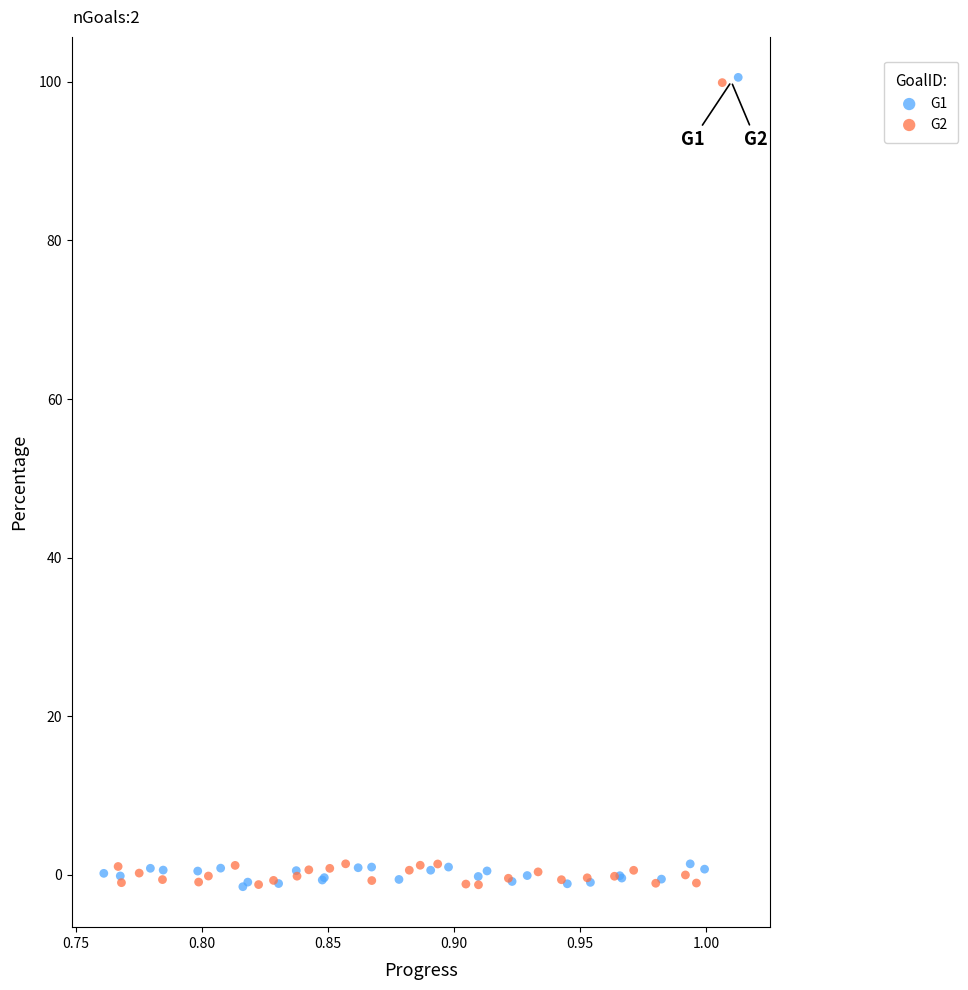

Which series has the widest spread of Y values?

G1